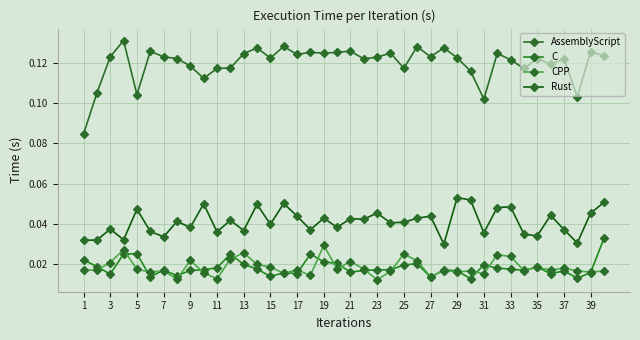

Count the C values in the range 0 to 1.

40